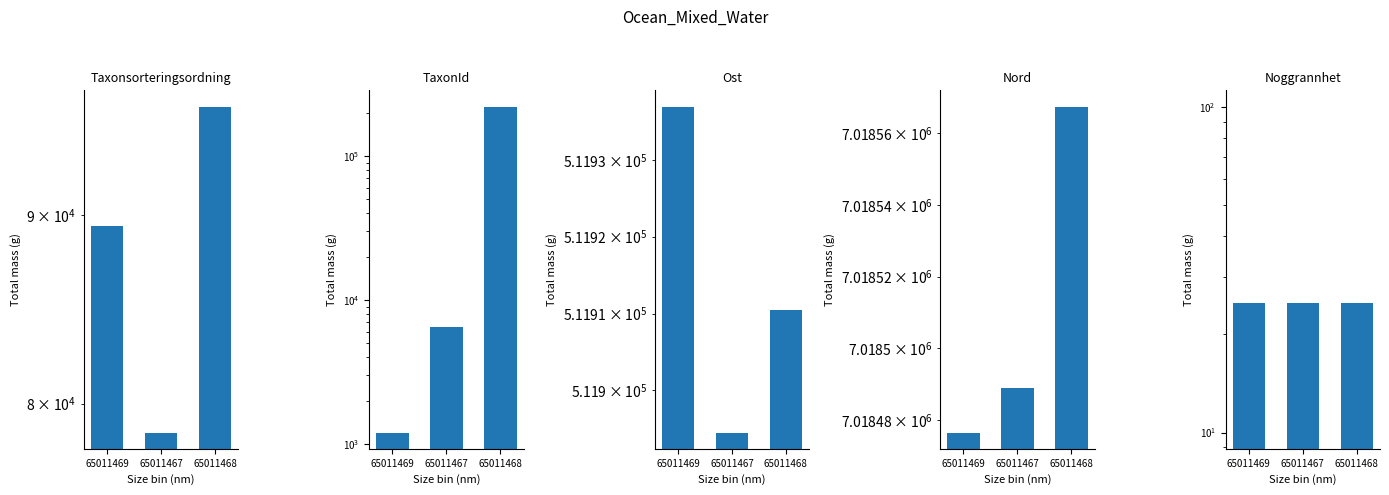

What is the label of the 1st bar from the left?

65011469